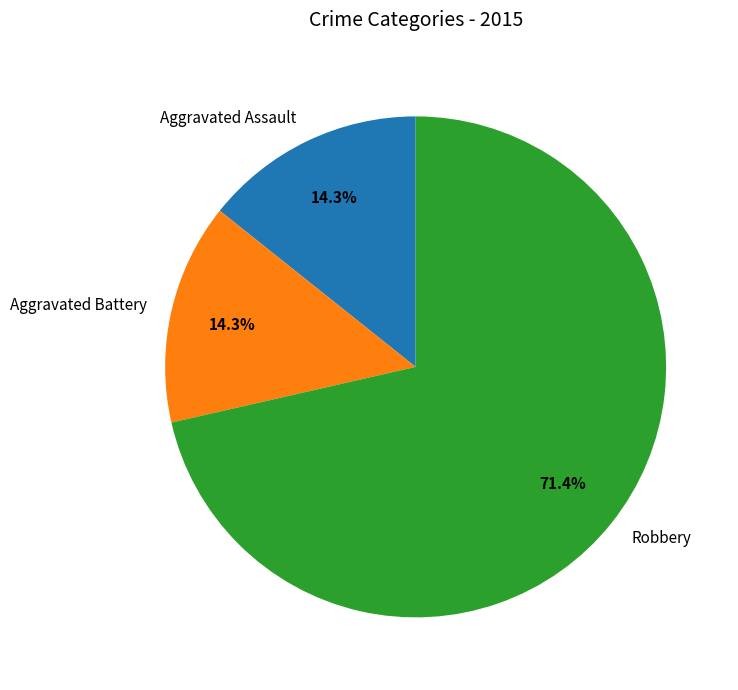

What is the ratio of the value at Aggravated Assault to the value at Aggravated Battery?

1.0